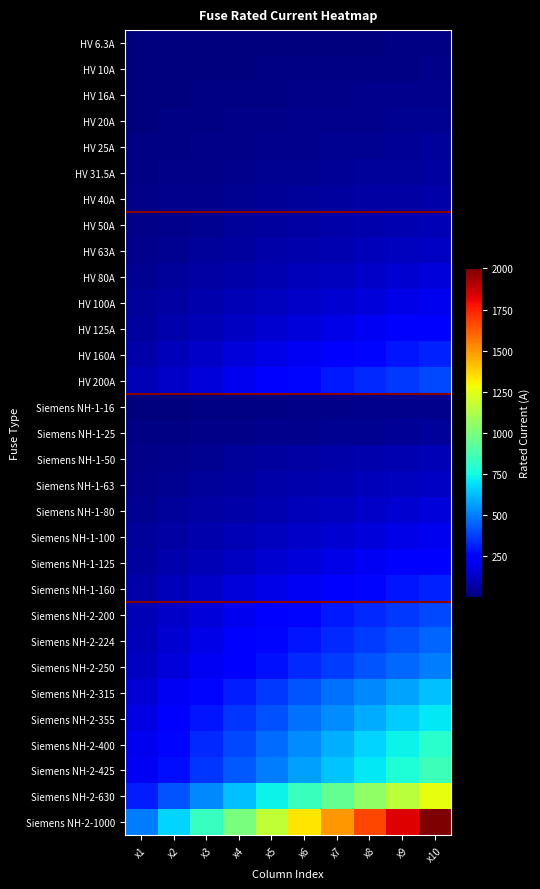

At which category does the chart reach its minimum across all series?

x1